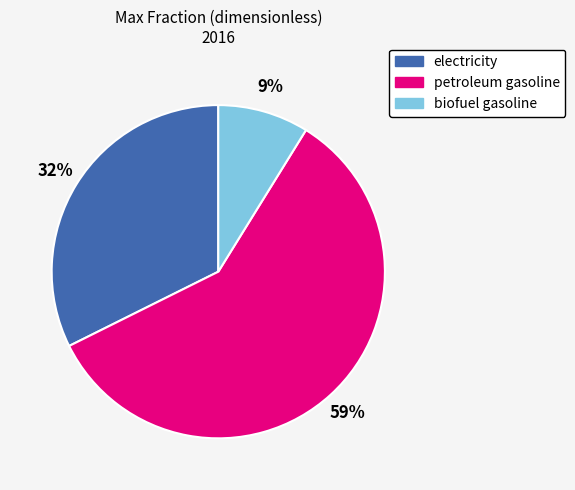

Which category has the biggest portion of the pie?

petroleum gasoline